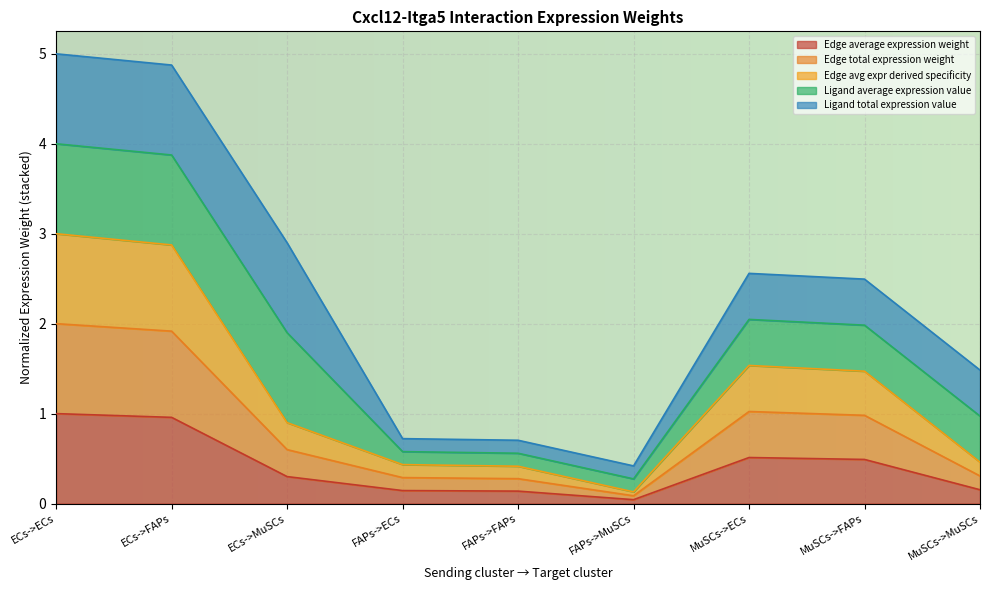

Does the chart display data point markers on the line(s)?

No